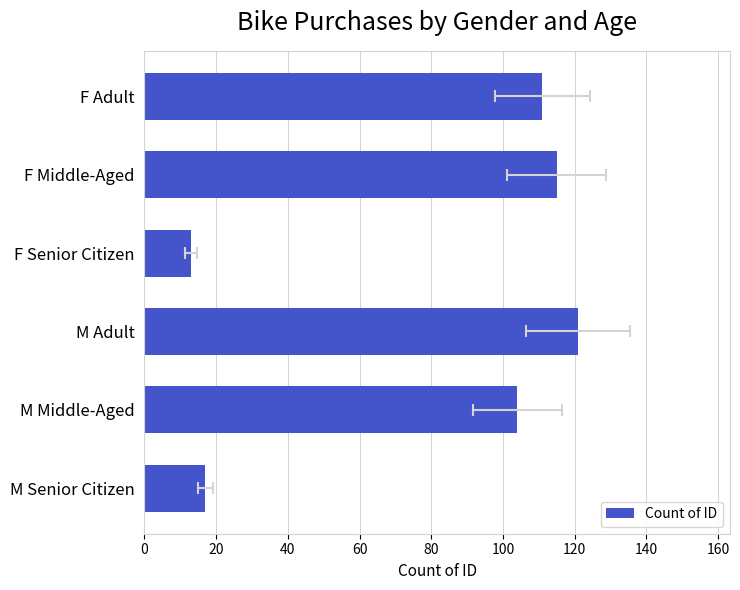

What is the sum of all values?

481